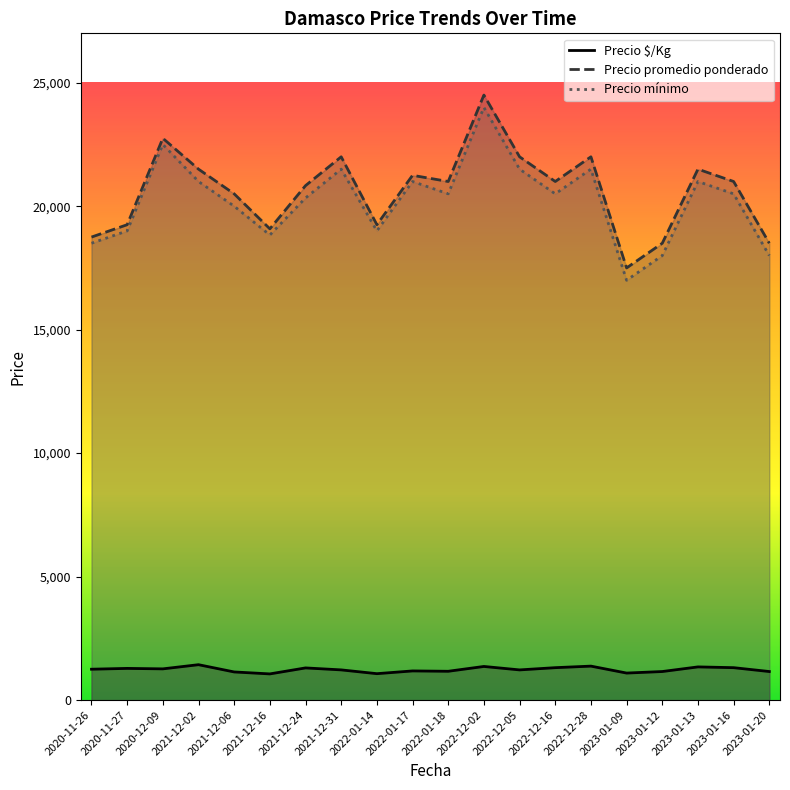

True or false: Precio $/Kg and Precio mínimo cross at least once.

False